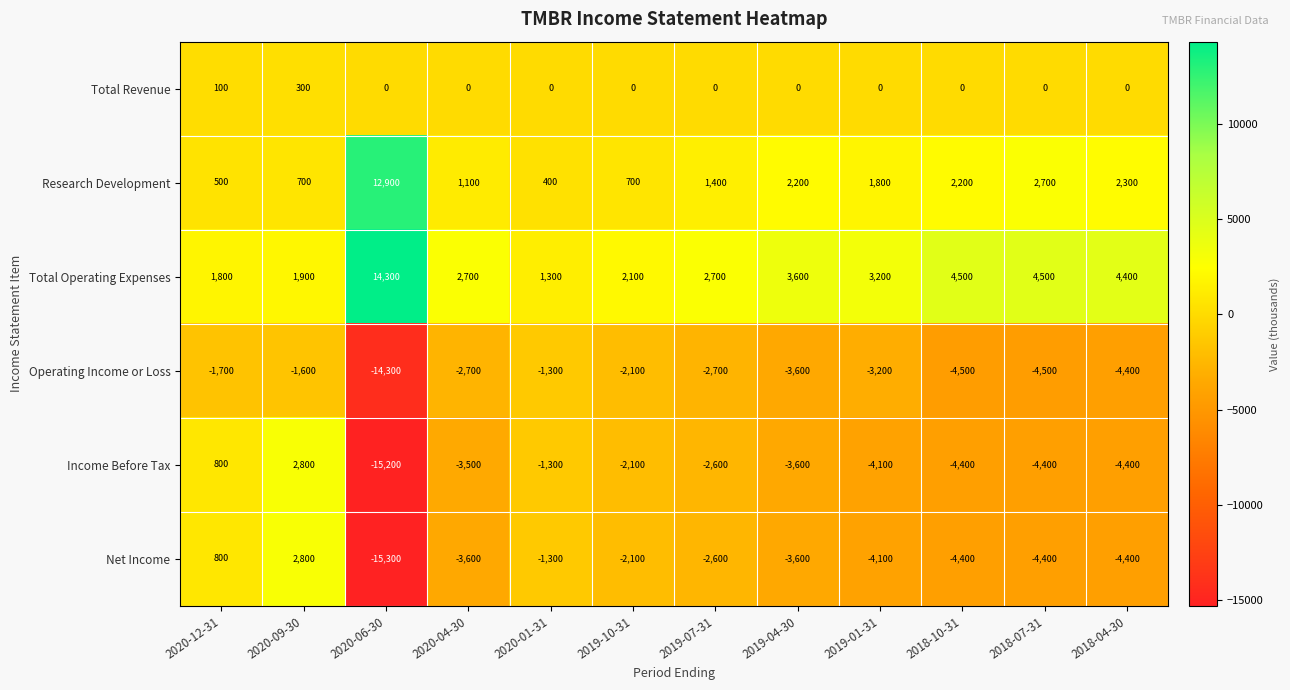

Which series has the widest spread of values?

Net Income